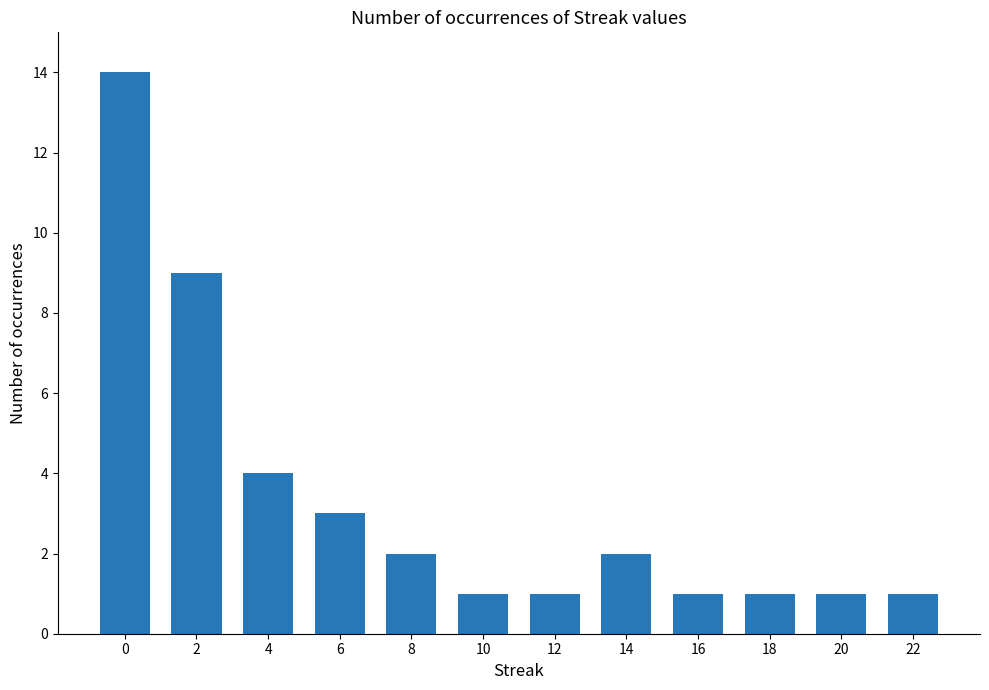

Reading left to right, what are all the values shown in this chart?

14	9	4	3	2	1	1	2	1	1	1	1